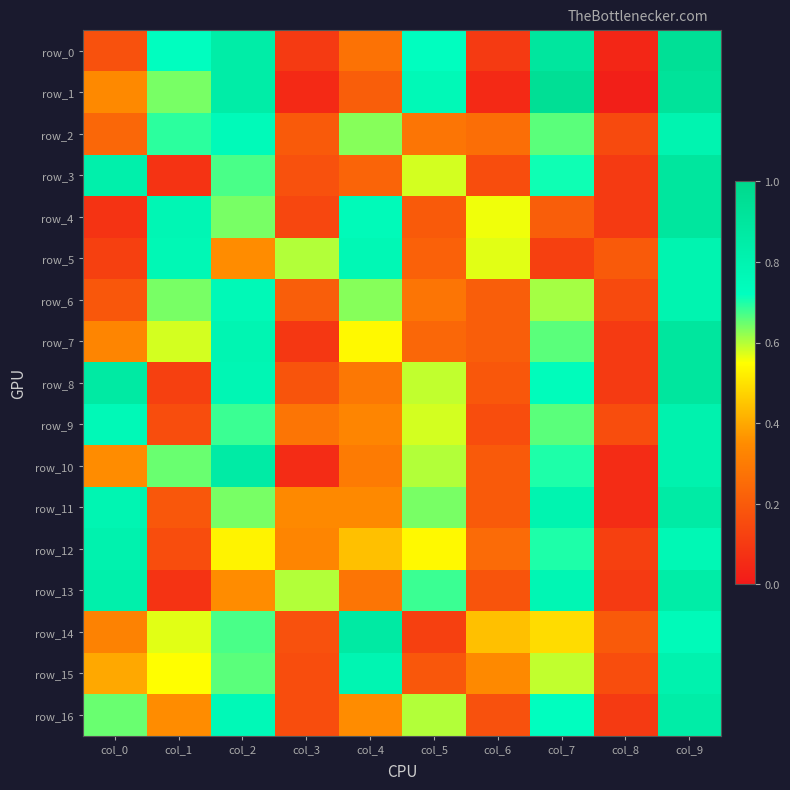

What is the maximum value for row_15?

0.8